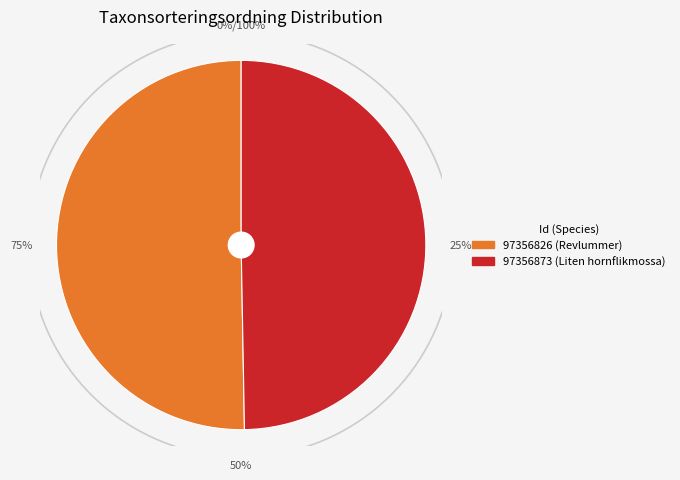

The 97356826 slice represents 50% of the pie. True or false?

True